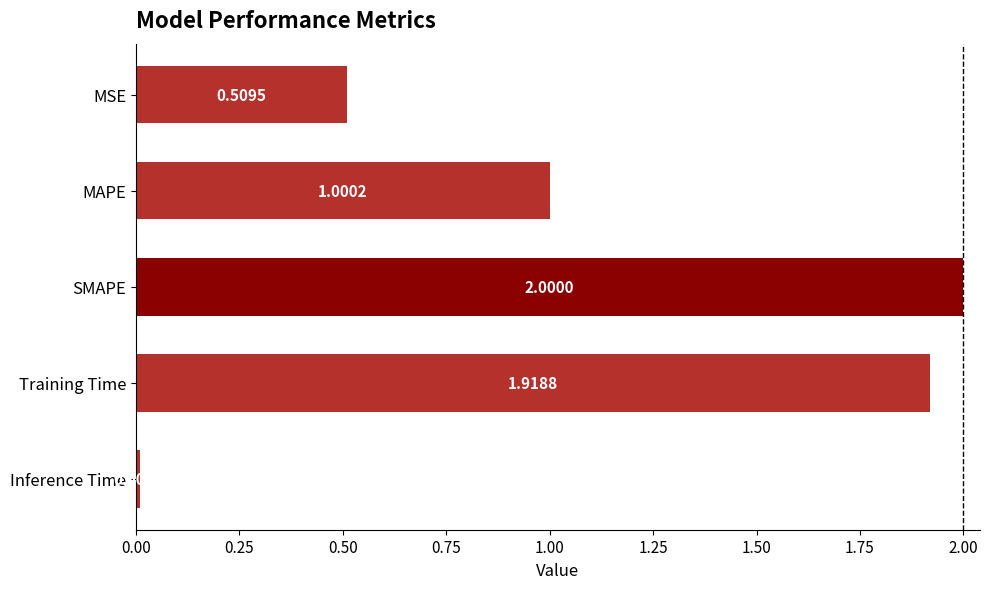

What is the label of the 1st bar from the bottom?

Inference Time